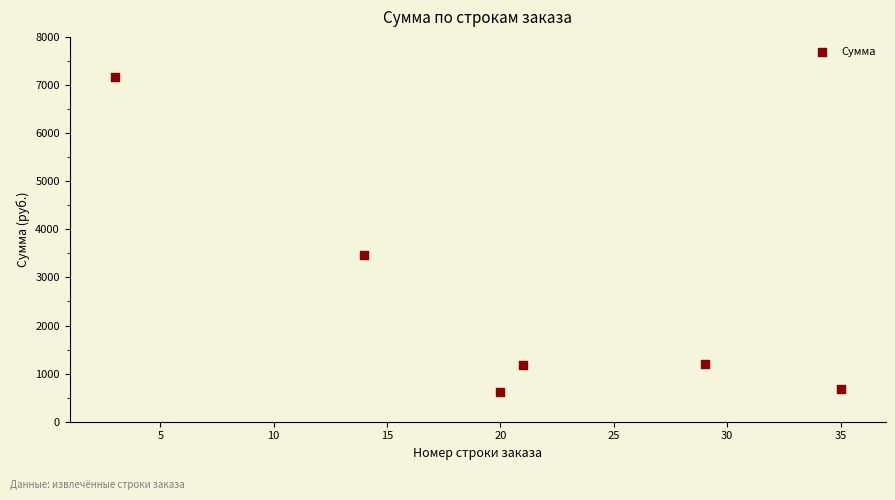

What is the average Y value?

2385